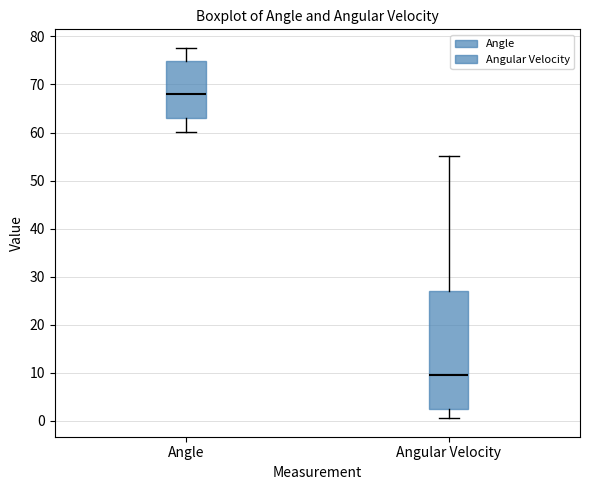

Which box has the lowest median line?

Angular Velocity